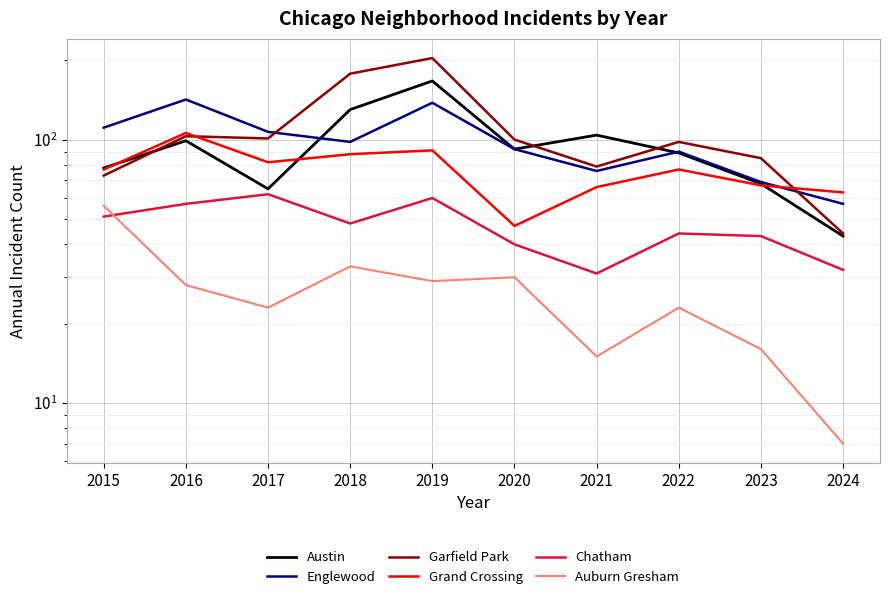

What is the difference between the maximum and second lowest values in the Englewood series?

73